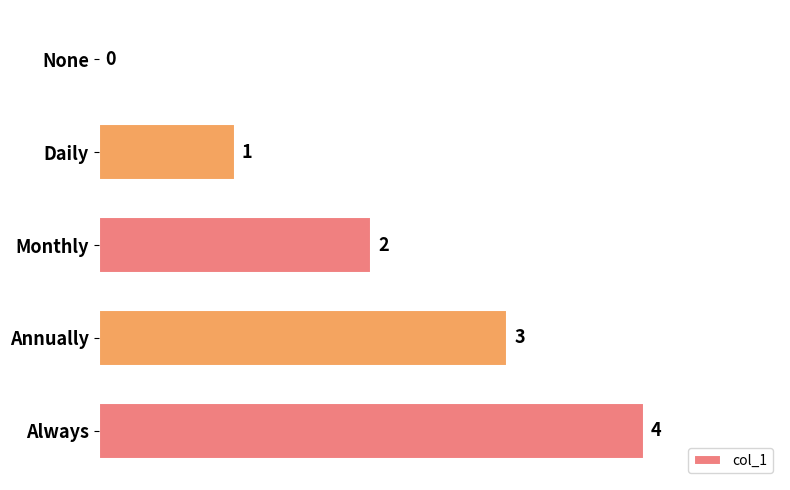

Where is the data nearest to the value 2?

Monthly